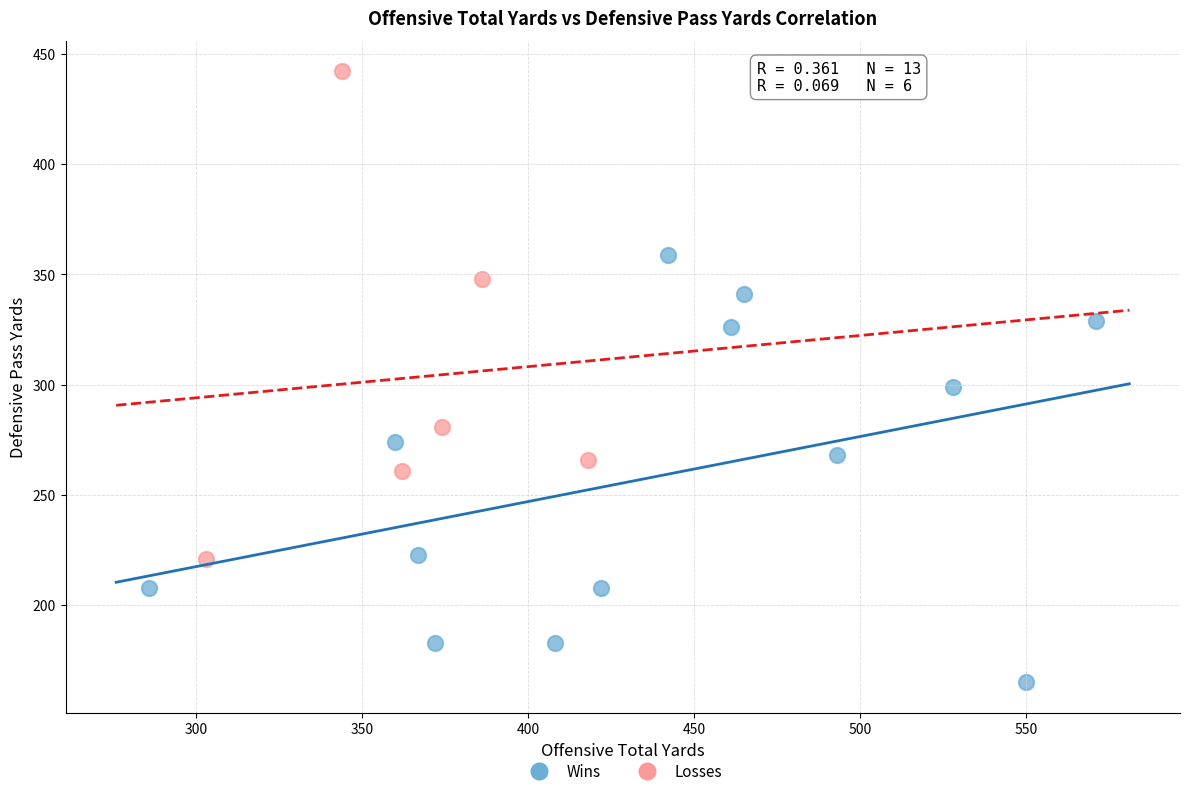

Which series has the largest Y range (max minus min)?

Losses